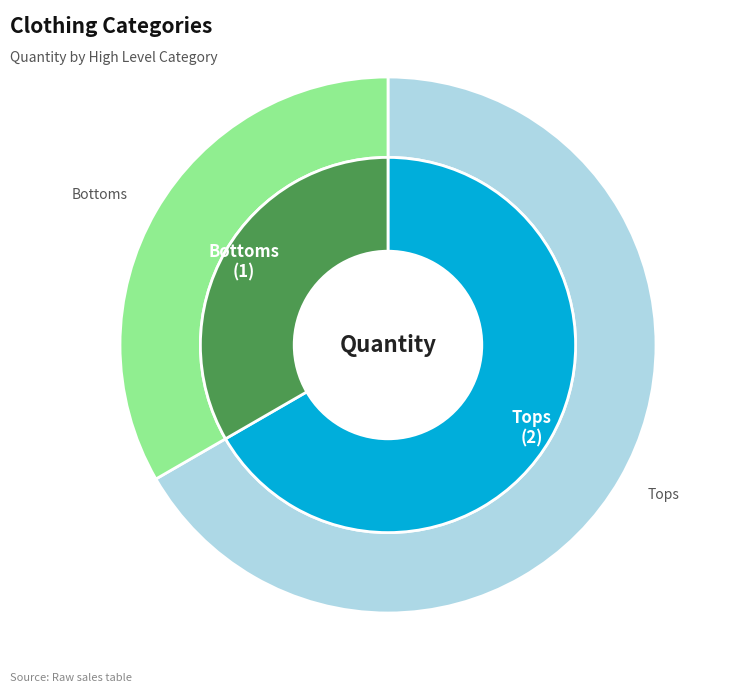

Is it true that Tops is 67% of the pie?

True